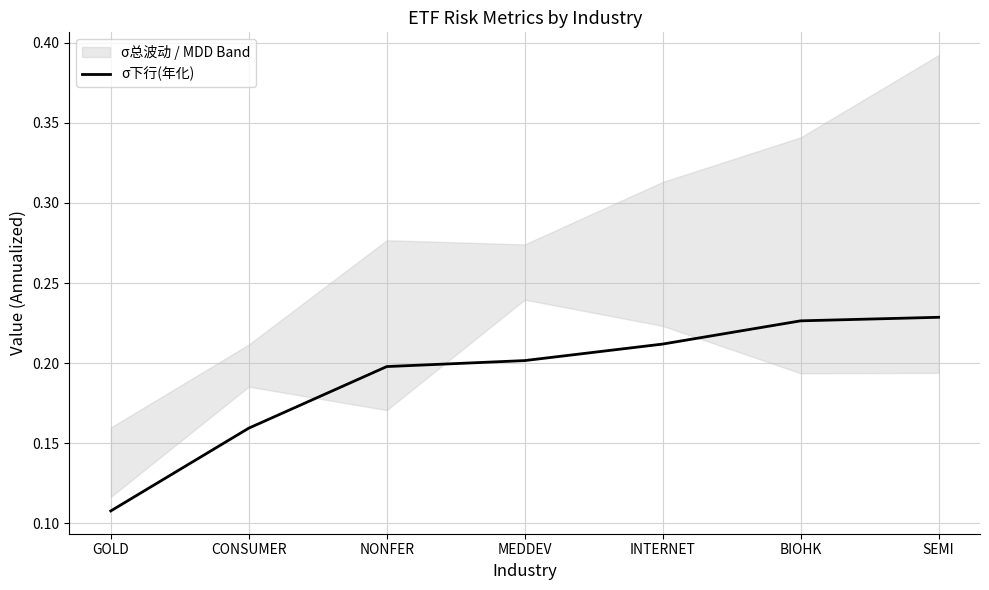

List the labels in order of value, largest first.

SEMI, BIOHK, INTERNET, MEDDEV, NONFER, CONSUMER, GOLD